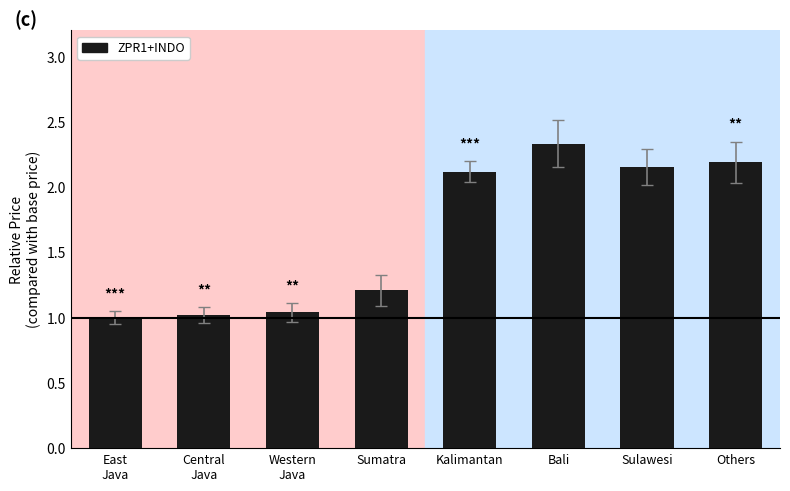

Between Western
Java and Bali, which is larger?

Bali